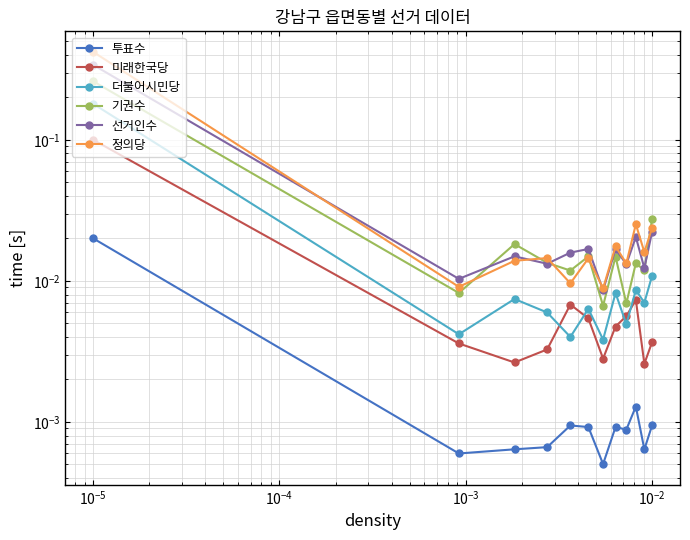

How many intersections are there between 미래한국당 and 더불어시민당?

4